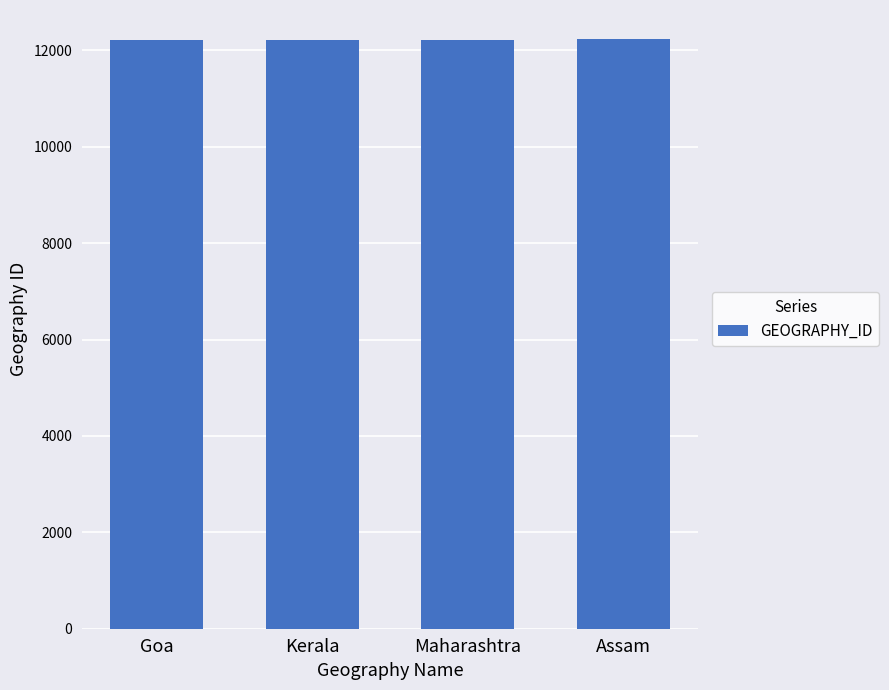

The value at Maharashtra is 16790. True or false?

False